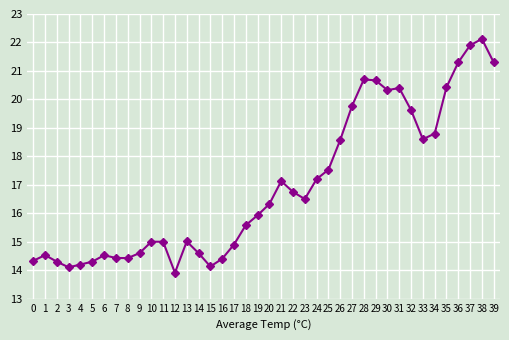

True or false: the data has more than 0 interior local peaks.

True